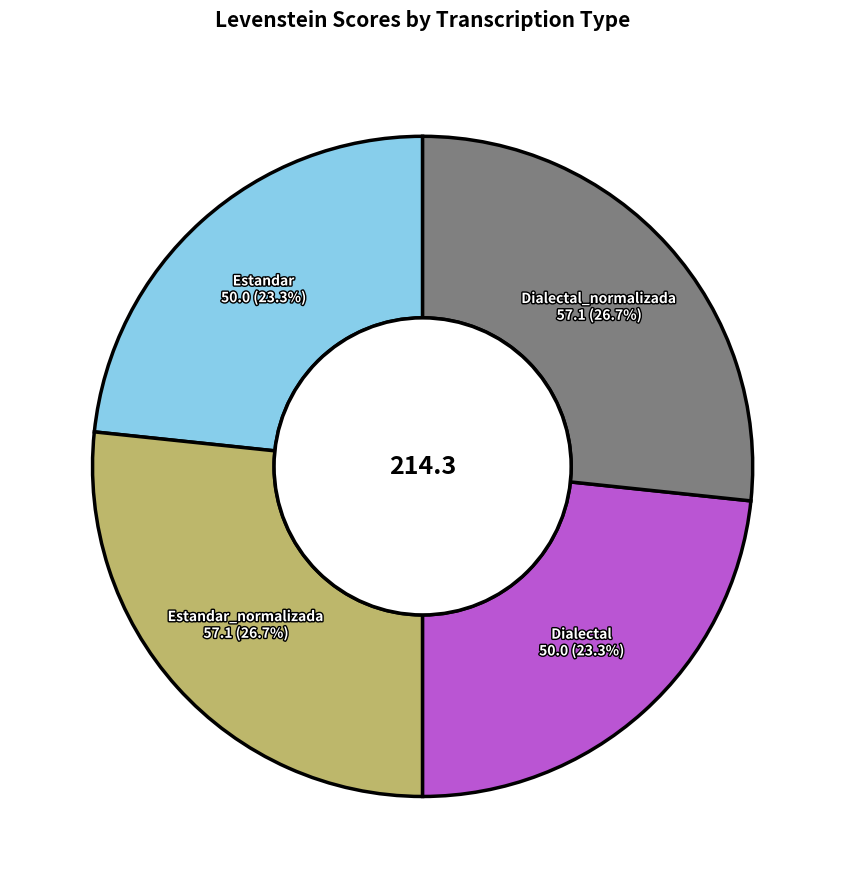

Is there a majority slice in this chart?

No